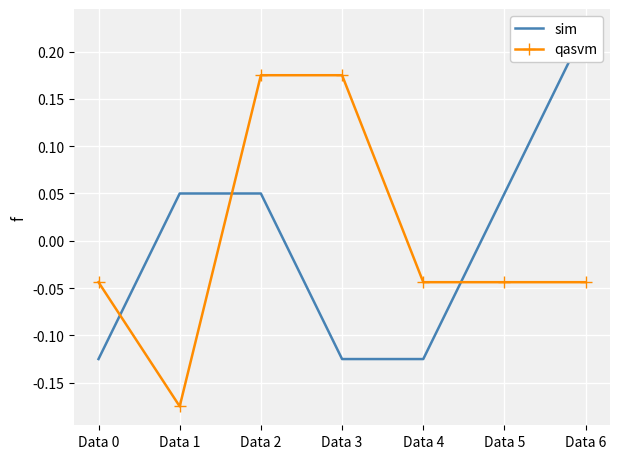

How many data points in sim are less than 0?

3